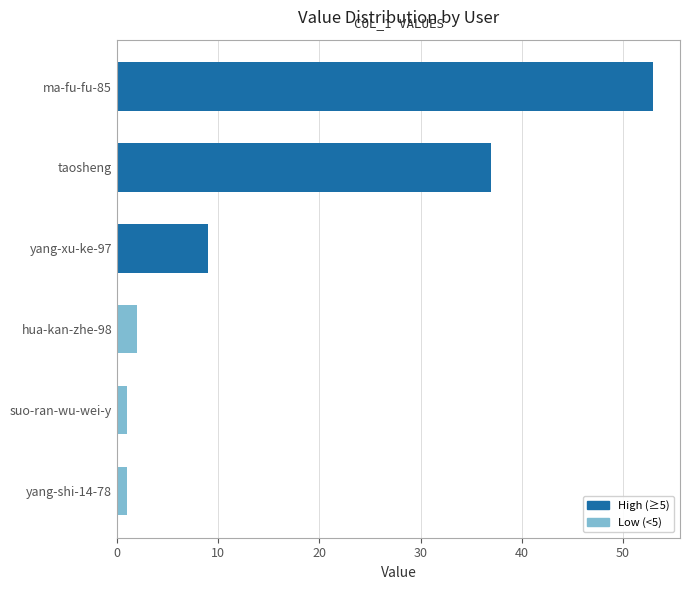

What is the difference between the maximum and second lowest values?

52